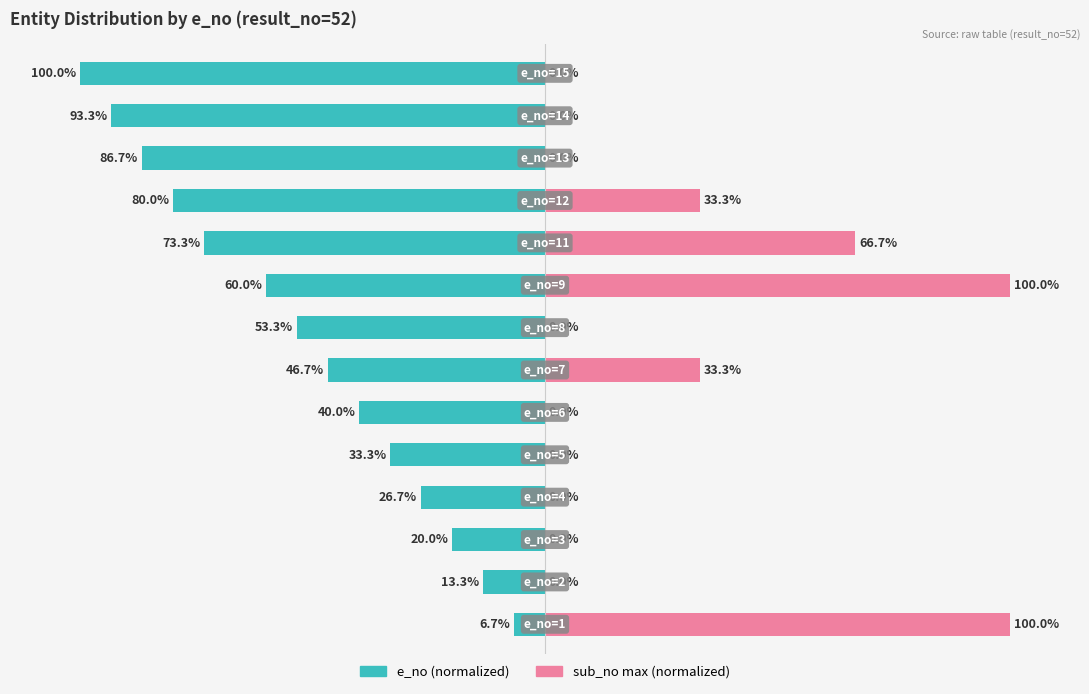

What are all the series names shown in the legend?

e_no (normalized), sub_no max (normalized)